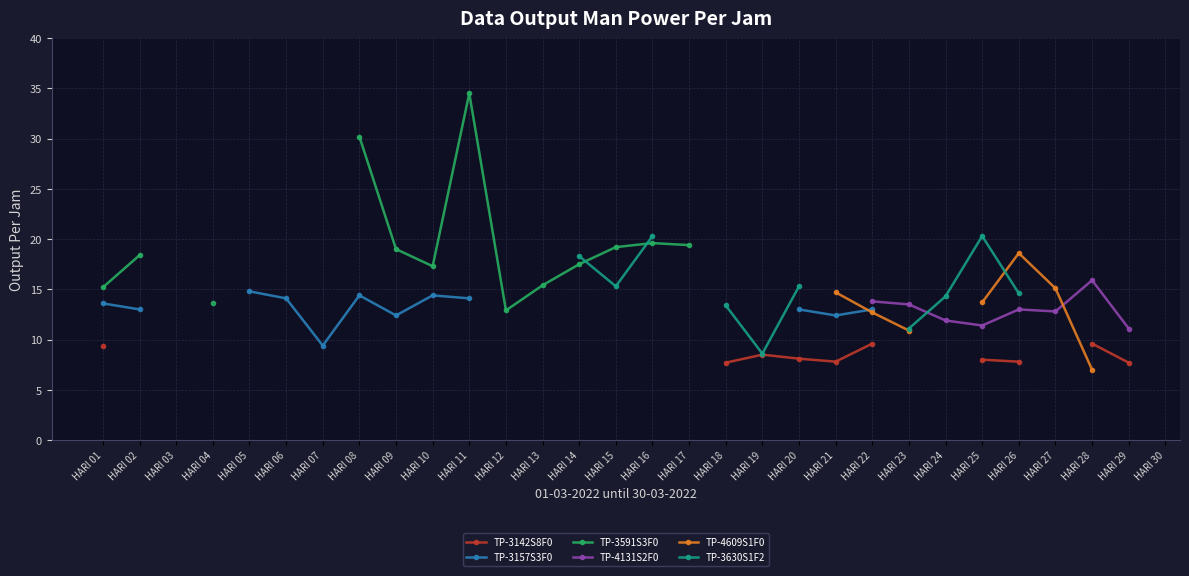

What are all the series names shown in the legend?

TP-3142S8F0, TP-3157S3F0, TP-3591S3F0, TP-4131S2F0, TP-4609S1F0, TP-3630S1F2